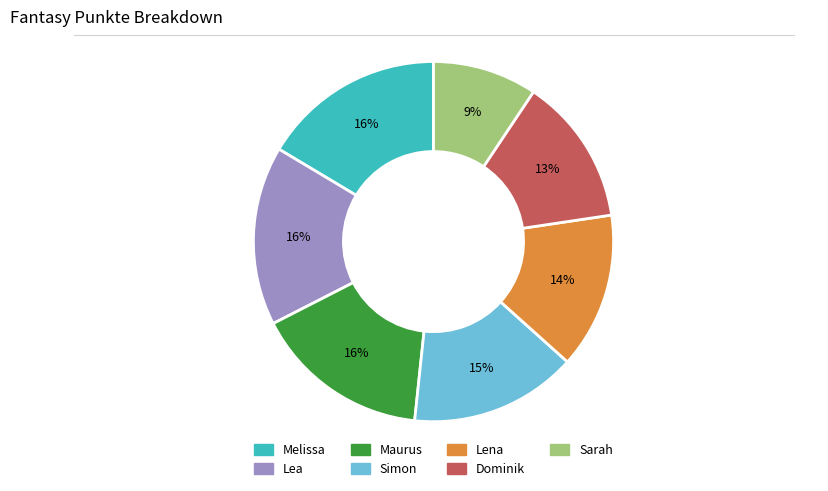

To the nearest percent, what percentage of the pie is Maurus?

16%